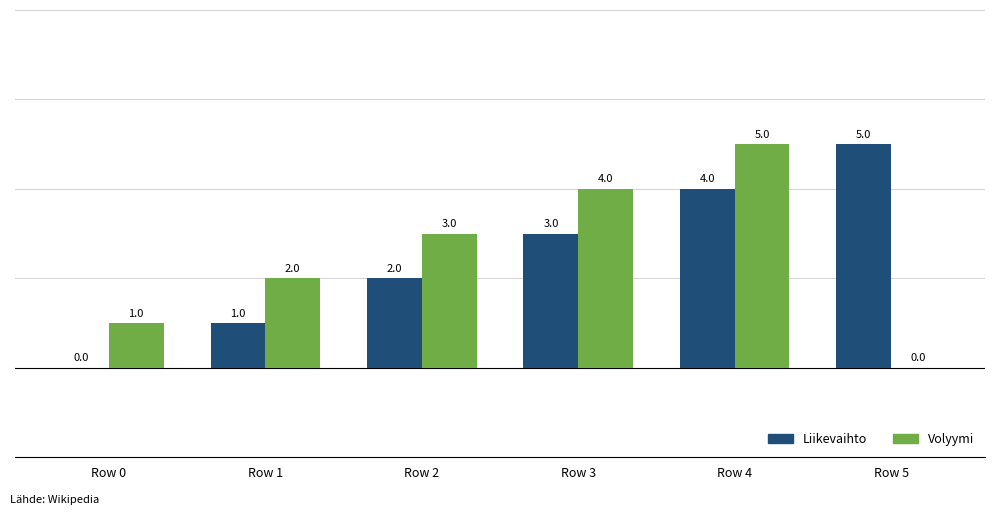

What is the total value across all series at Row 1?

3